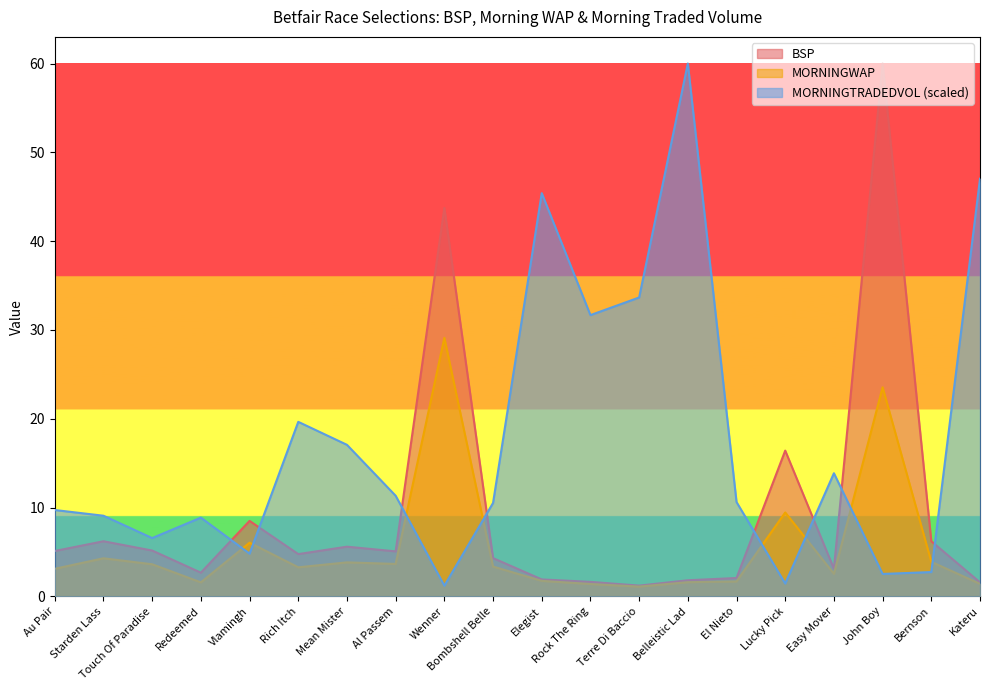

Is the value of MORNINGTRADEDVOL at Rich Itch greater than the value of BSP at El Nieto?

Yes